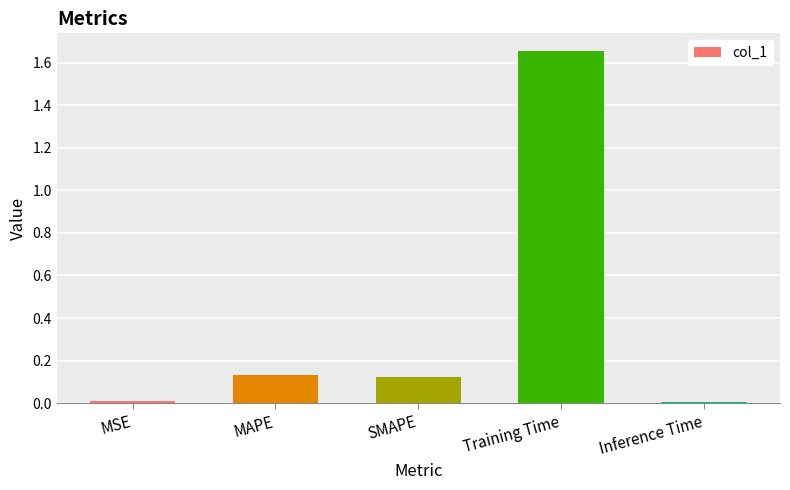

Which category has the highest value across all series?

Training Time